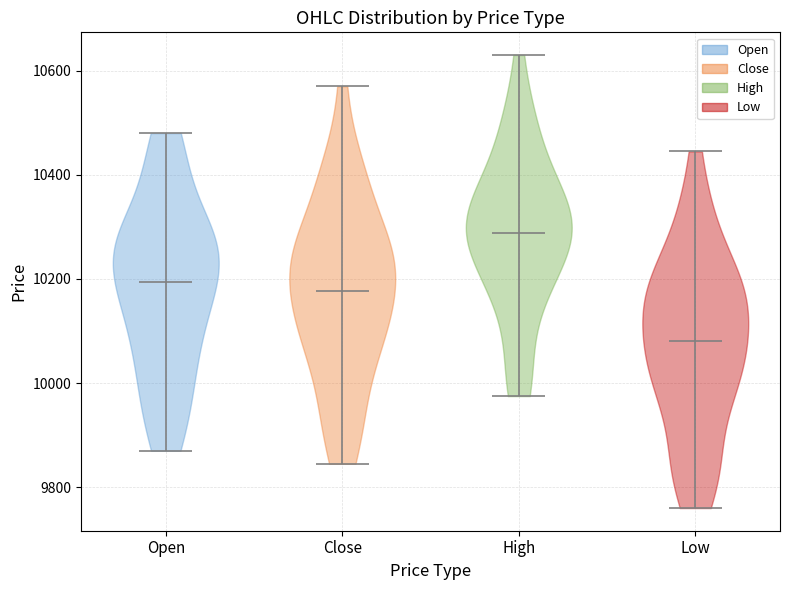

Which violin has the highest median line?

High